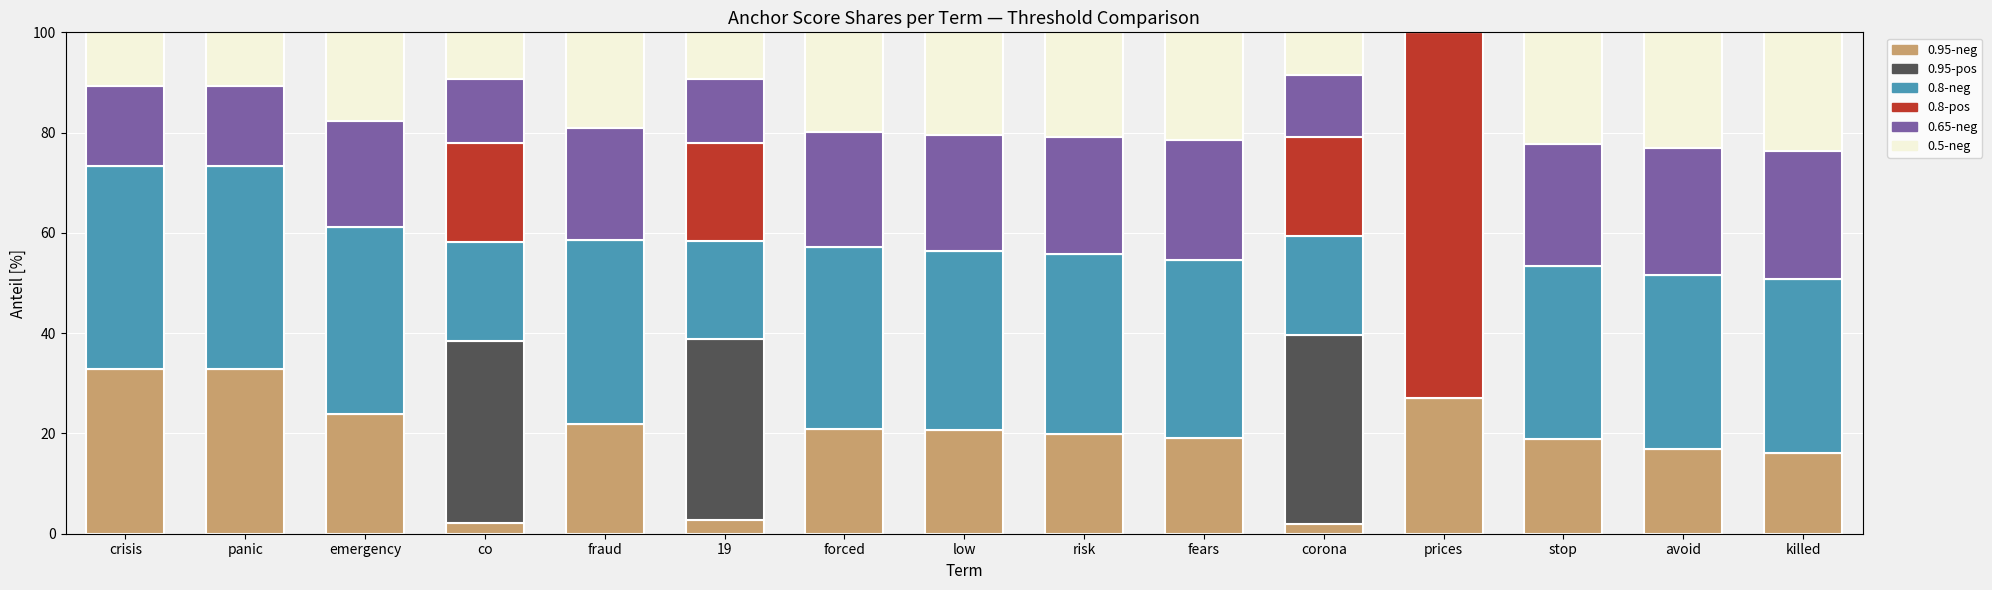

What is the total value across all series at panic?

100.0